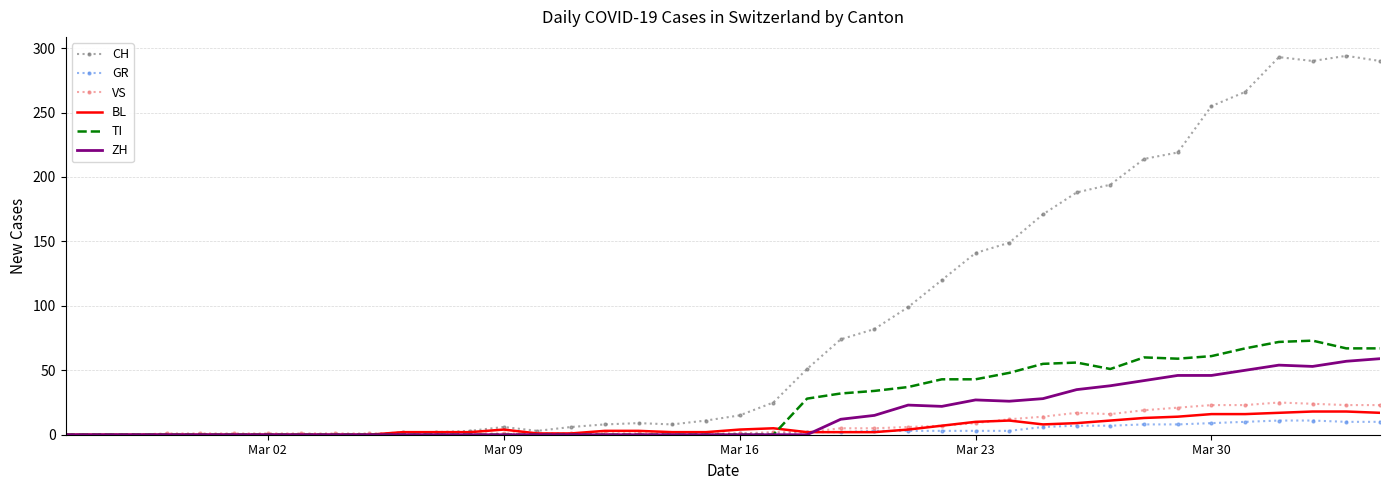

Which series has the widest spread of values?

CH